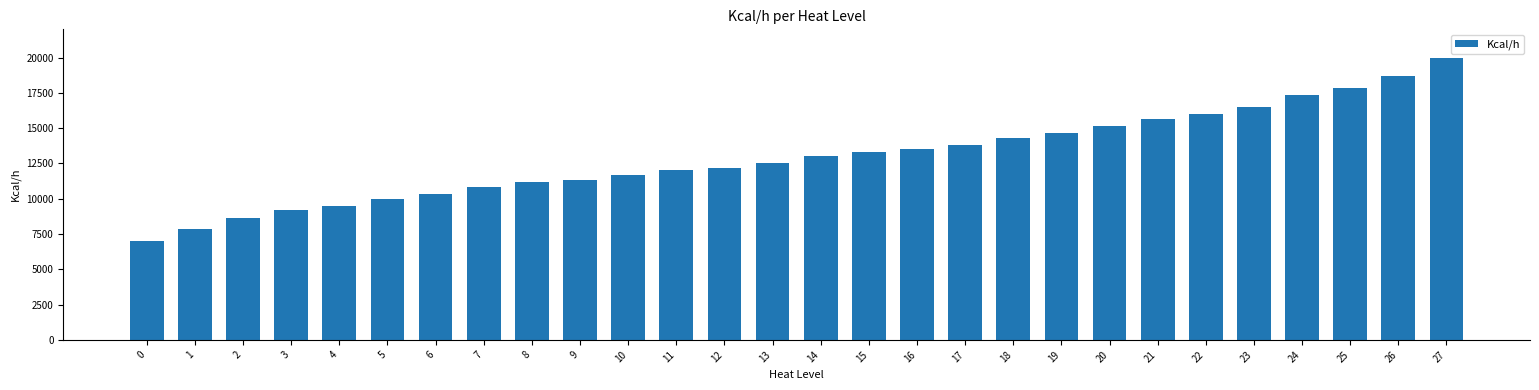

What is the change in value from 17 to 21?

+1833.3